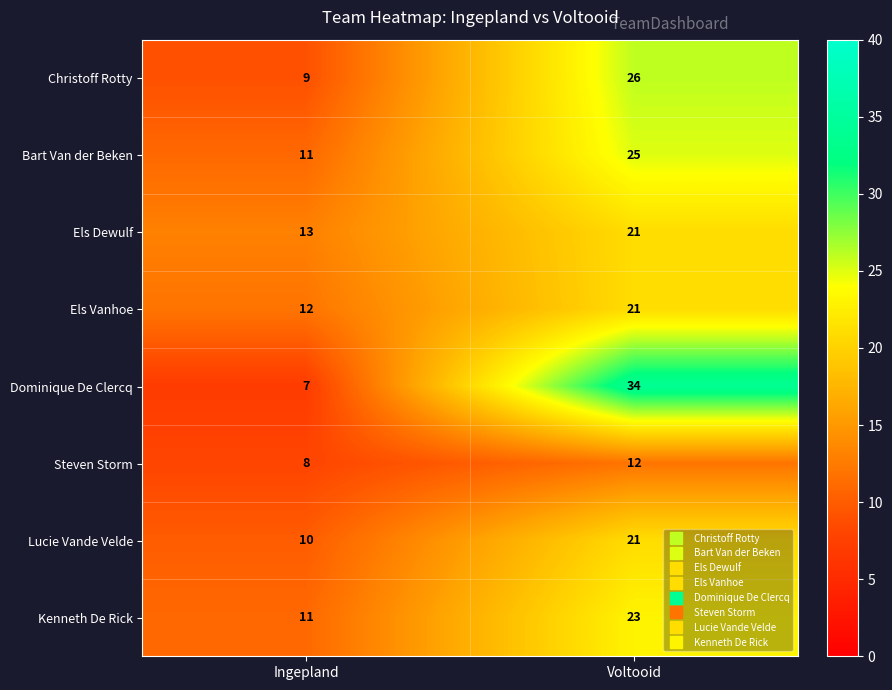

Rank the categories by Kenneth De Rick value from lowest to highest.

Ingepland, Voltooid